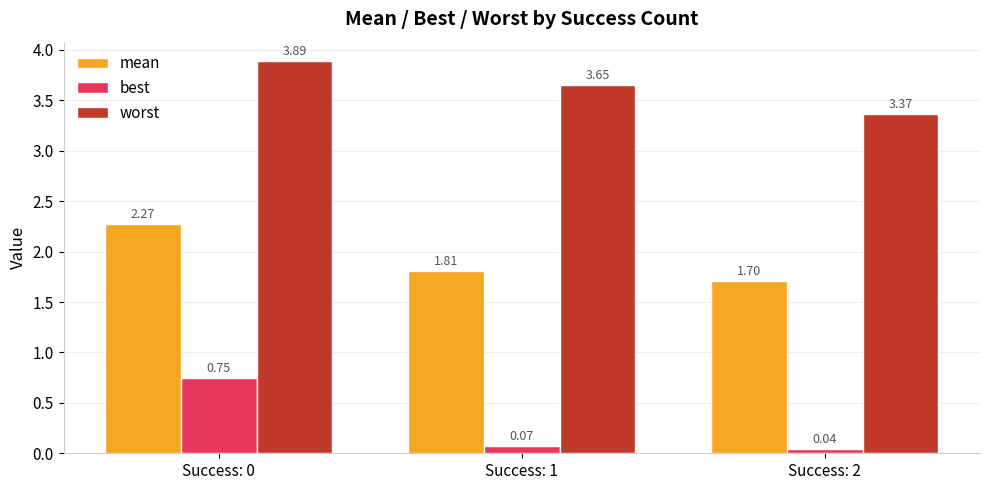

Is the value of mean at Success: 0 greater than the value of best at Success: 2?

Yes